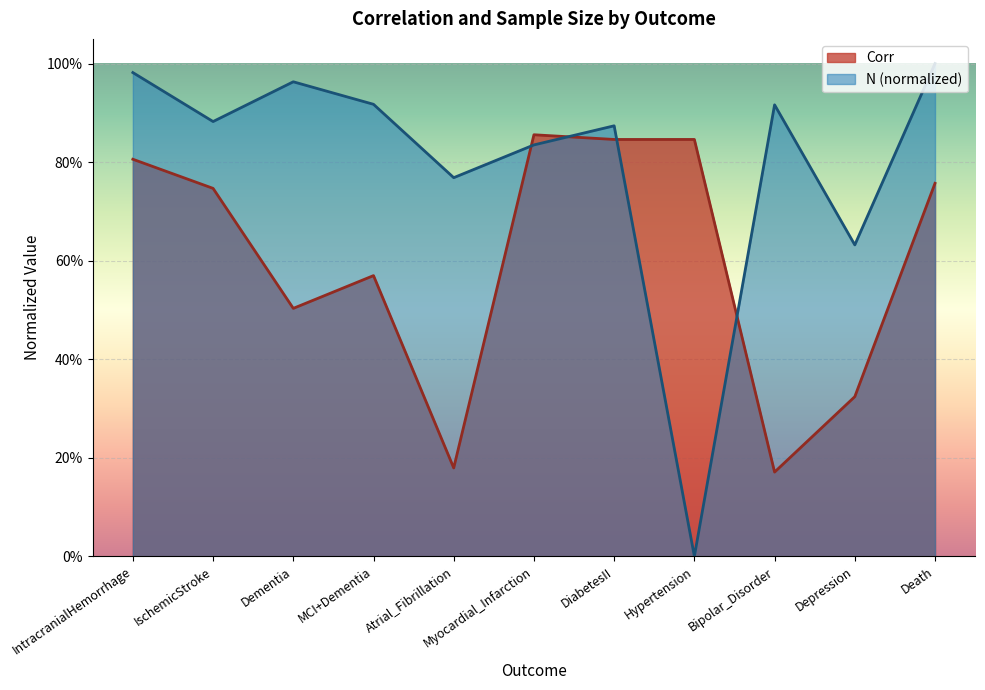

Which series ends up on top after the final intersection of N and Corr?

N